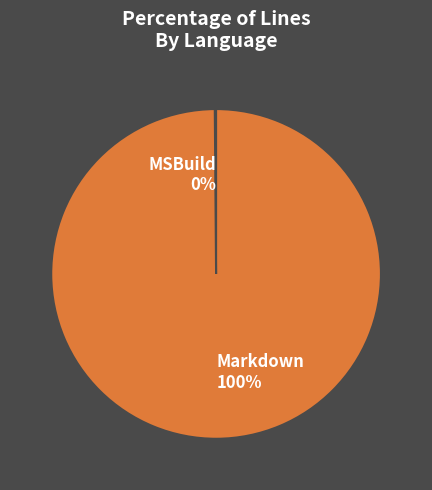

What percentage is the Markdown slice, to the nearest percent?

100%